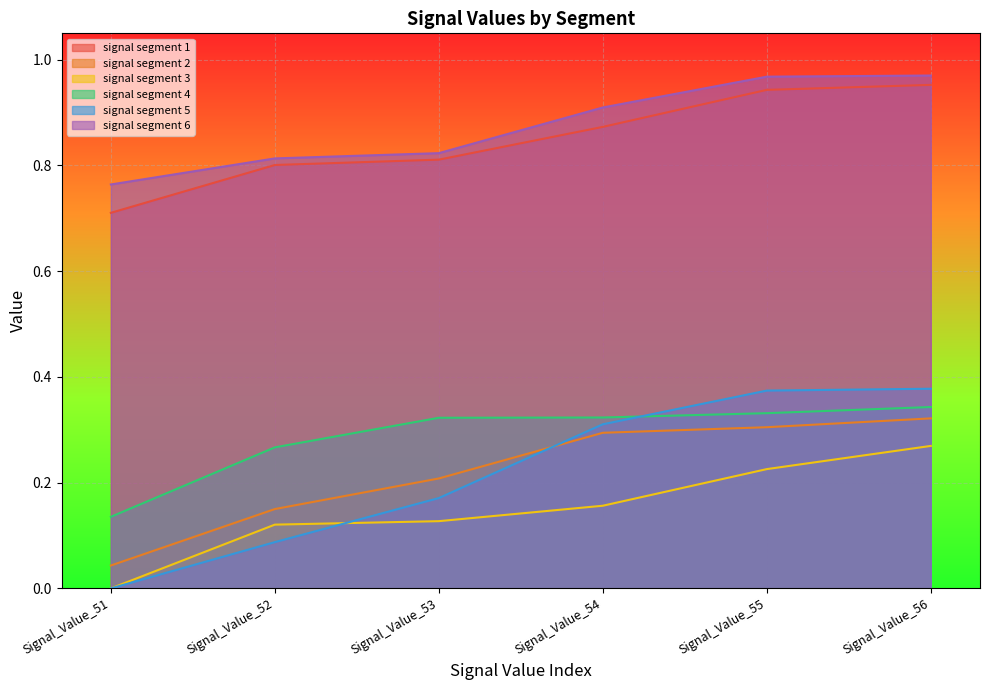

At Signal_Value_55, list the series in order from largest to smallest.

signal segment 6, signal segment 1, signal segment 5, signal segment 4, signal segment 2, signal segment 3